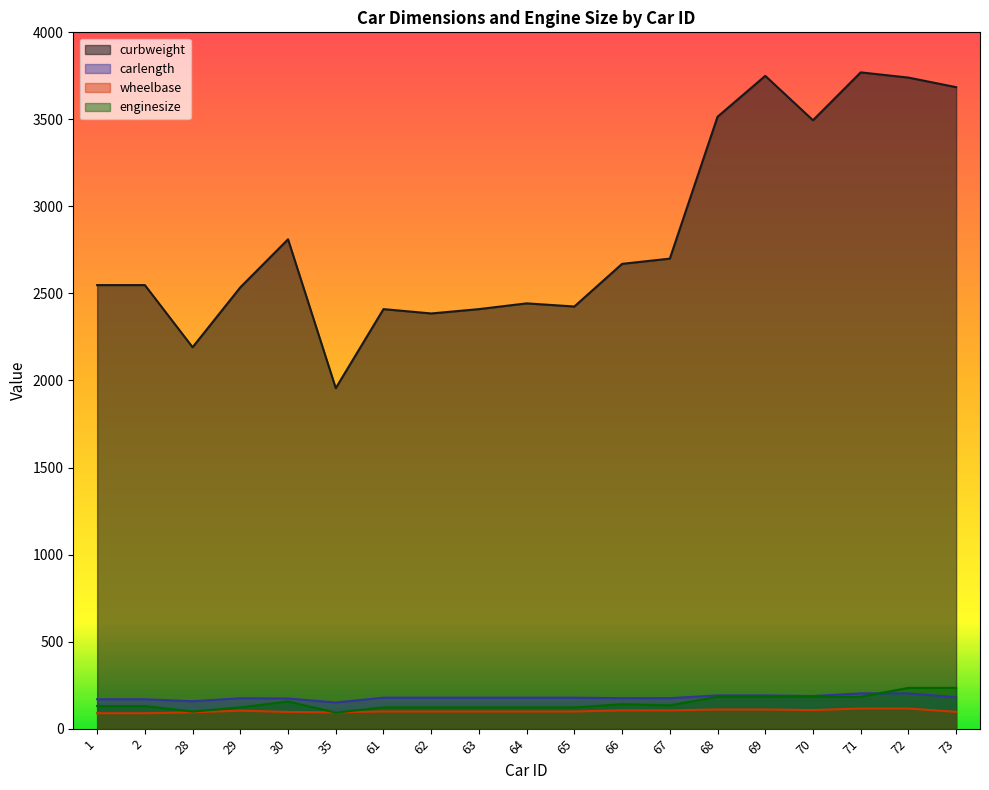

What is the value of the wheelbase point at the 18th from the left?

115.6